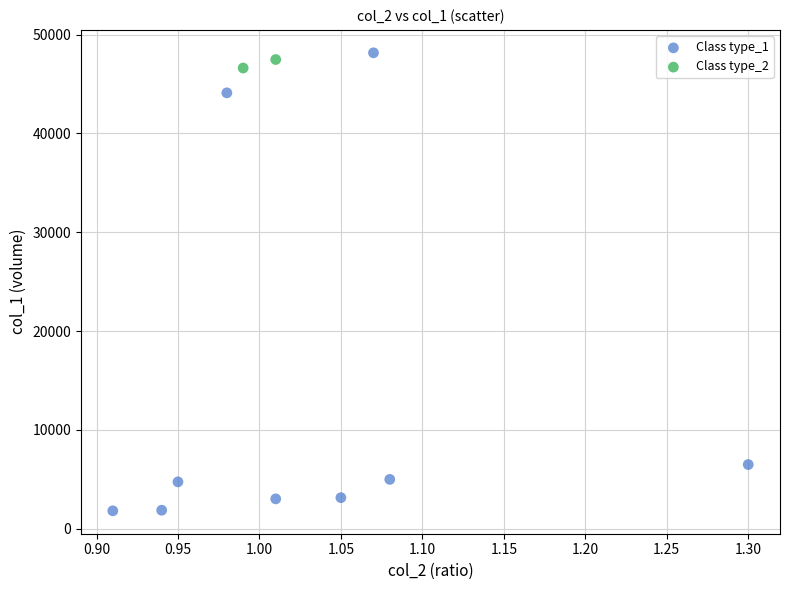

Which series has the largest Y range (max minus min)?

Class type_1